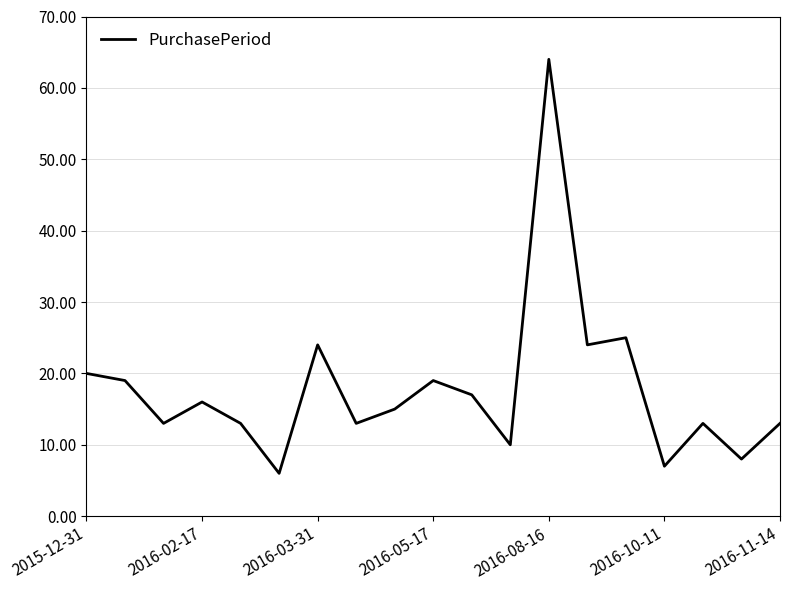

What is the minimum value shown in the chart?

6